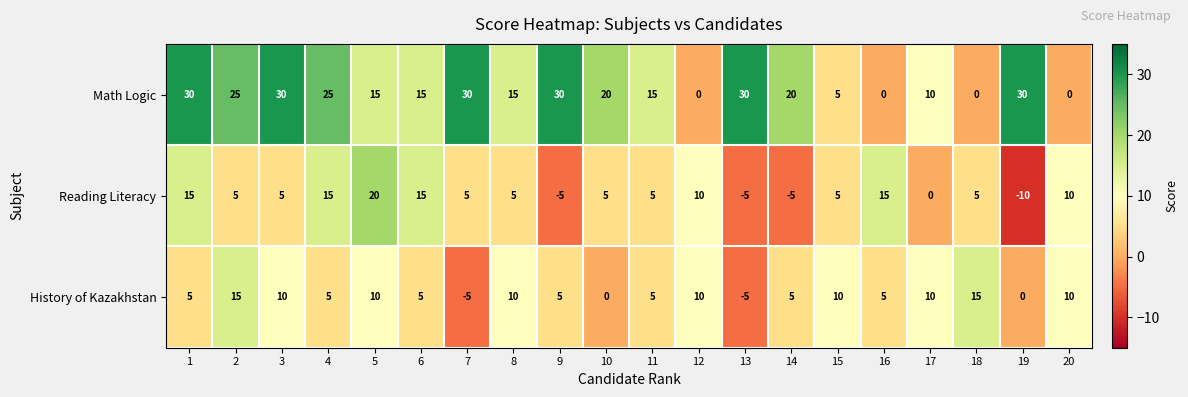

Is it true that Math Logic equals 25 at 2?

True